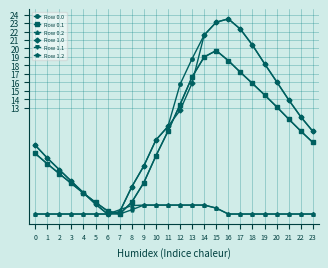

What is the value of the Row 0.0 point at the 5th from the left?

3.0